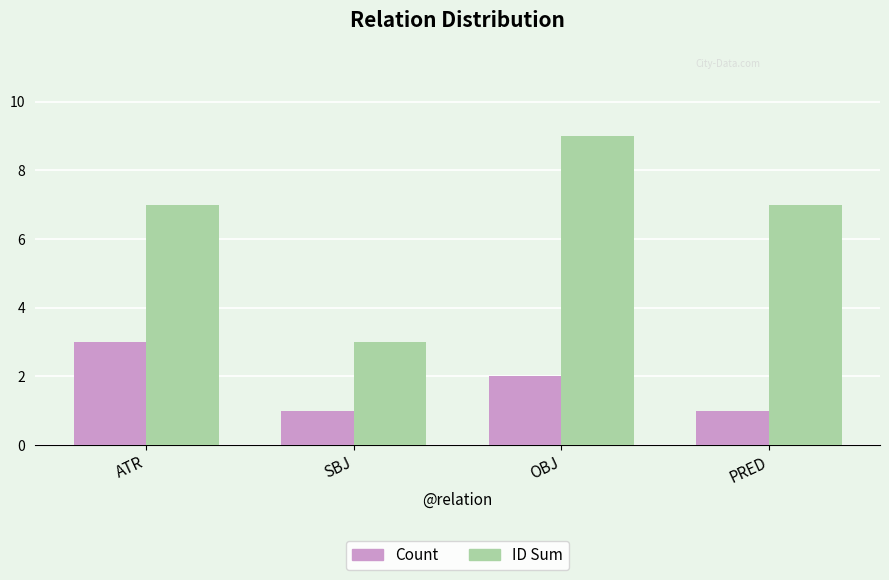

What is the spread (max minus min) of values at ATR?

4